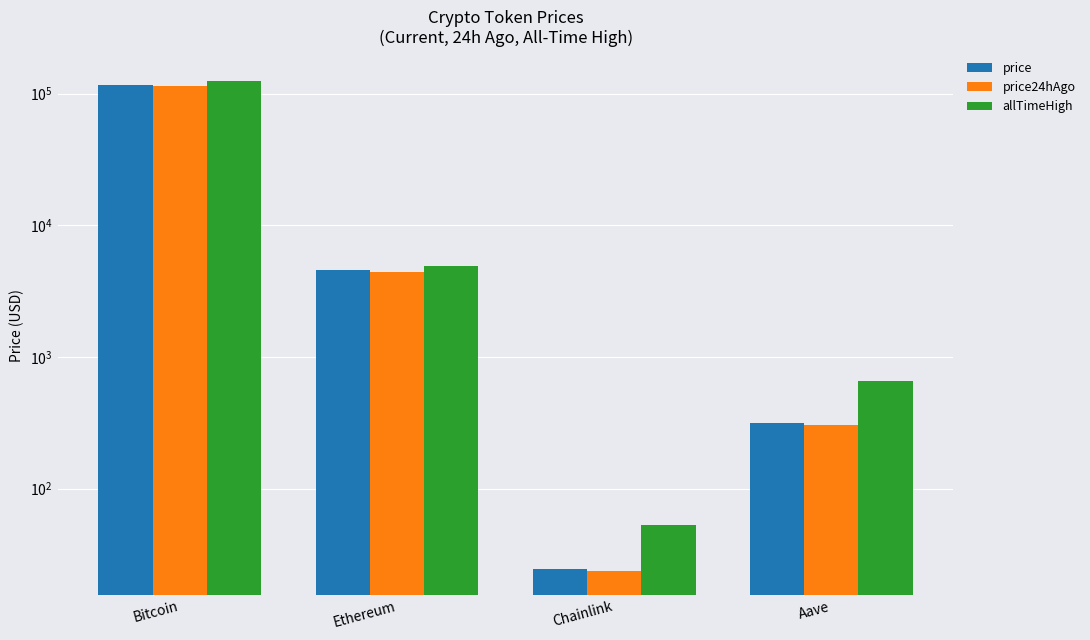

What is the average value of the allTimeHigh series?

32447.1